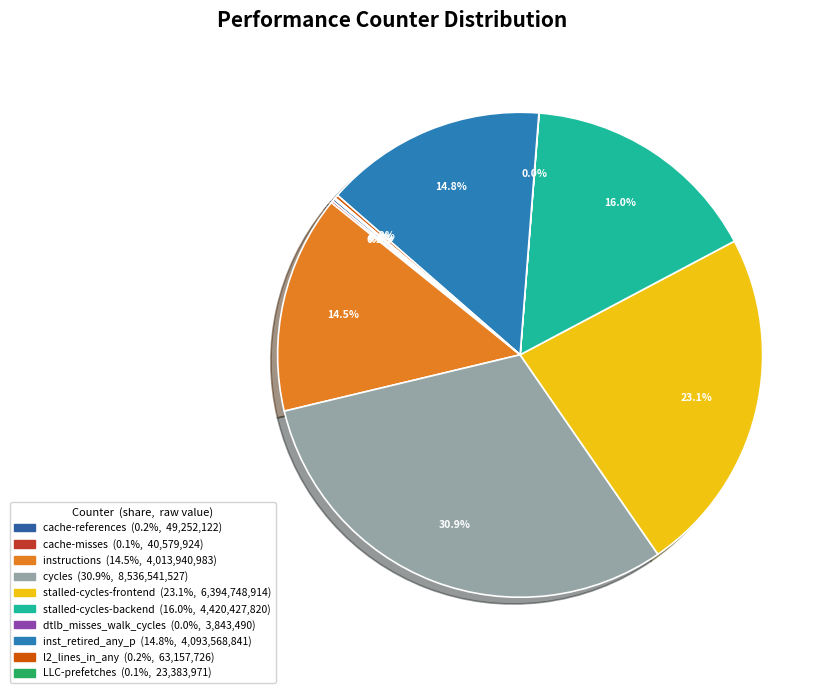

Do cache-misses and instructions together represent more than half of the pie?

No